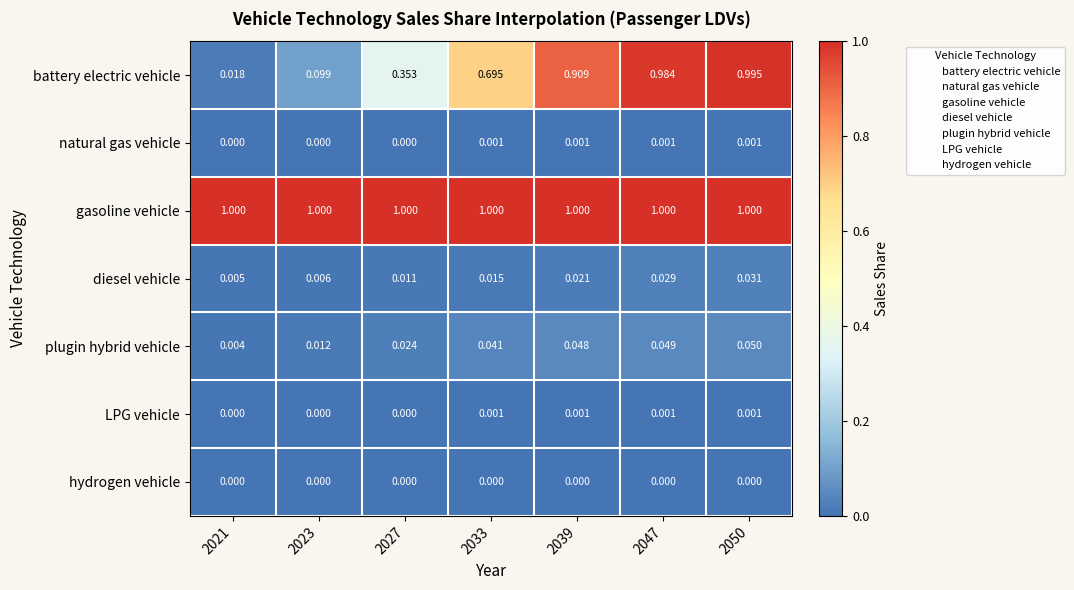

Which series changed the most between 2023 and 2033?

battery electric vehicle